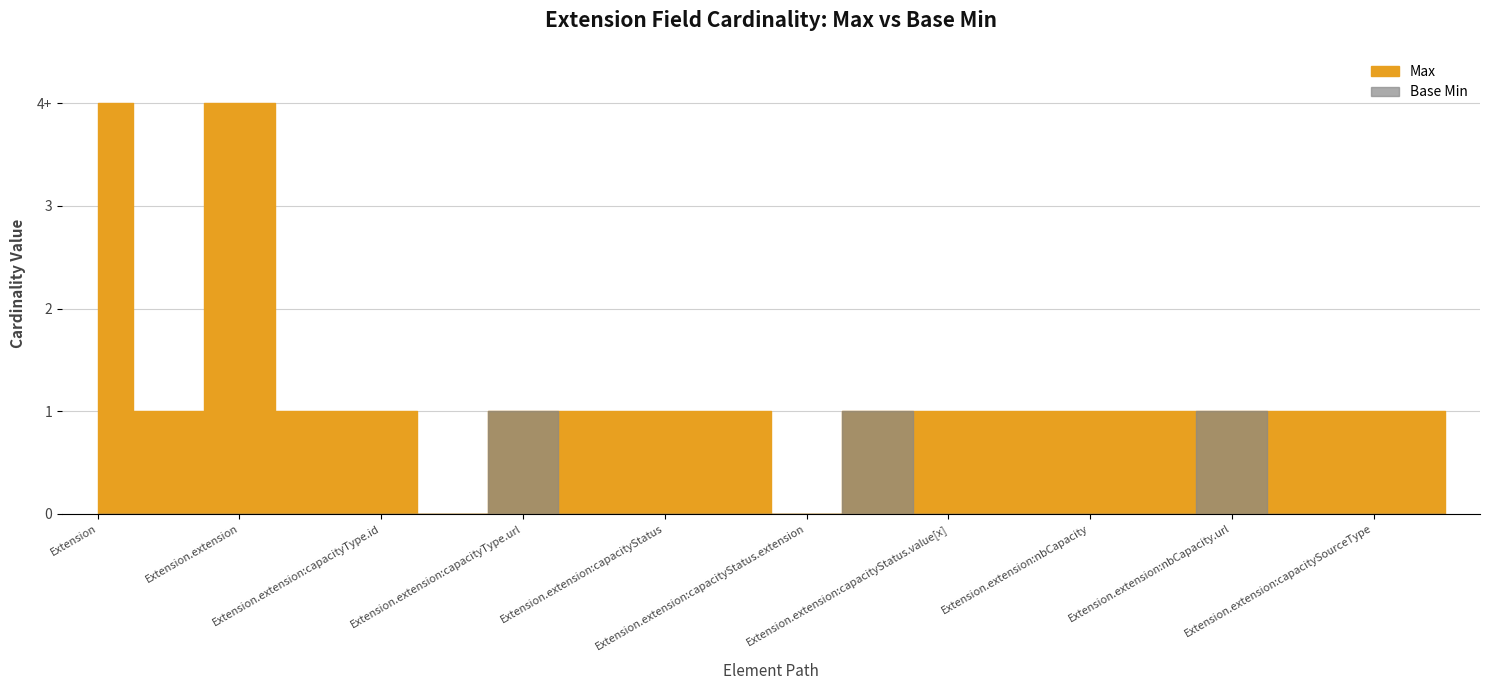

At Extension.extension:nbCapacity.url, list the series in order from smallest to largest.

Max, Base Min